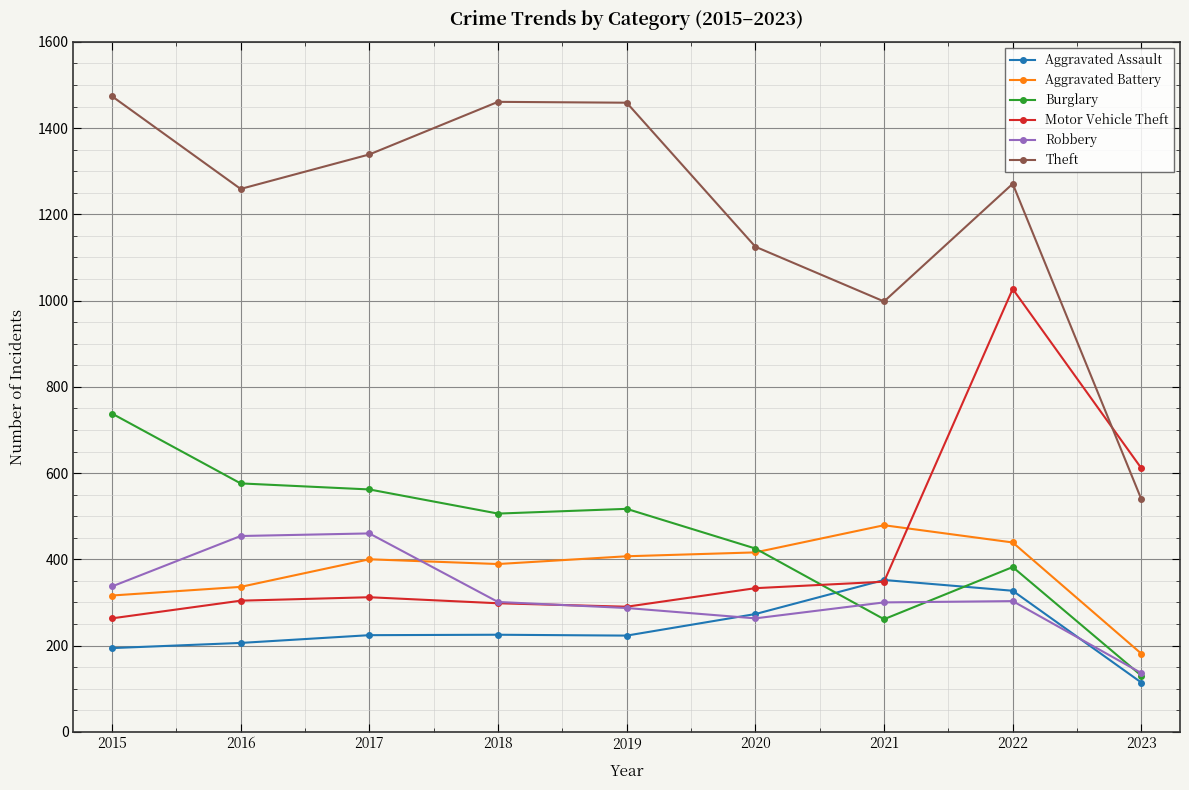

The value of Robbery at 2022 is 421. True or false?

False